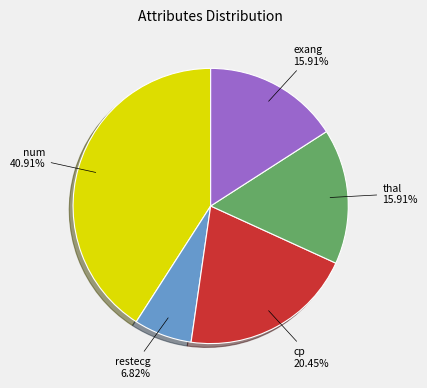

Does any single category account for the majority?

No